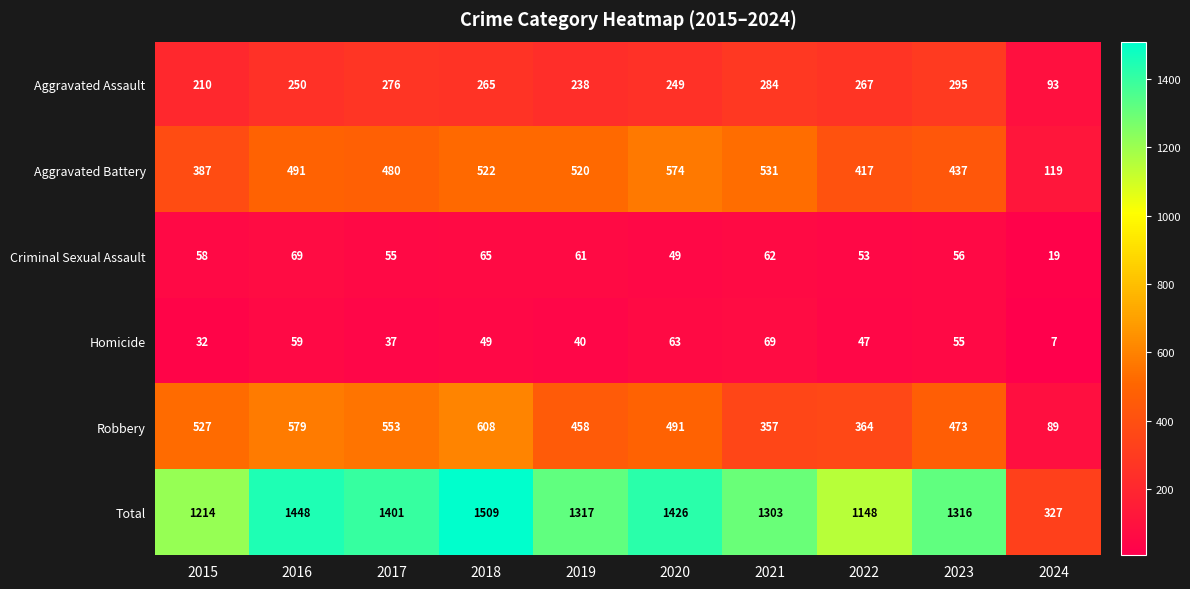

At which category is the sum across all series the highest?

2018